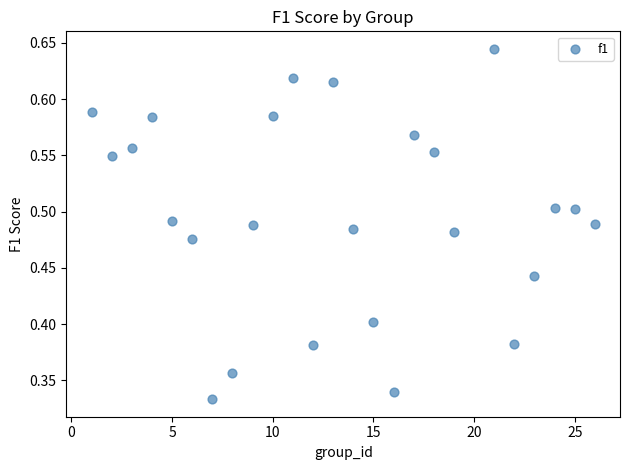

What is the range of X values (max minus min)?

25.0